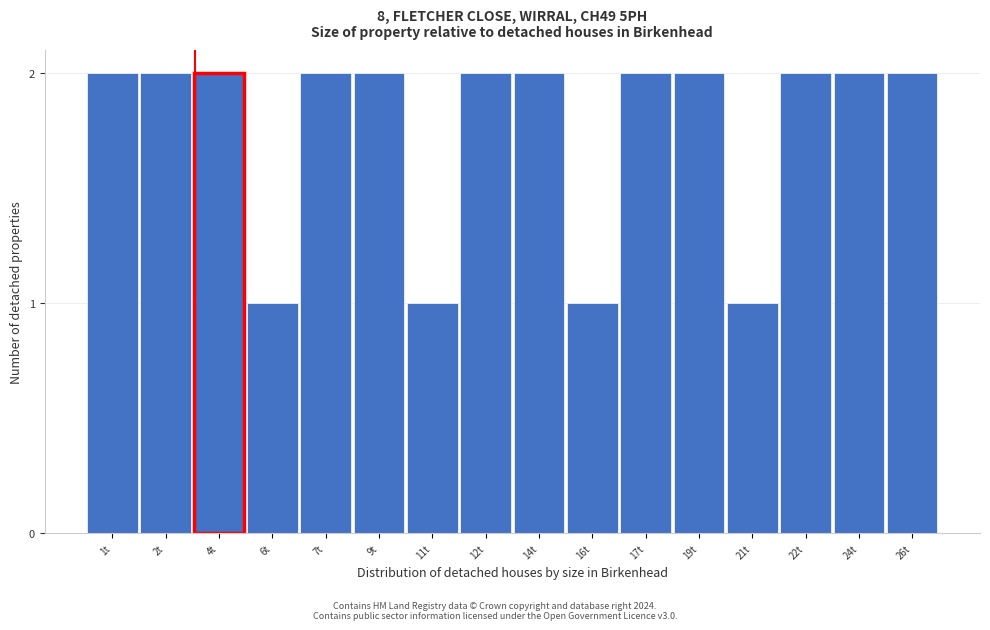

Reading right to left, transcribe all the data shown in this chart.

2	2	2	1	2	2	1	2	2	1	2	2	1	2	2	2